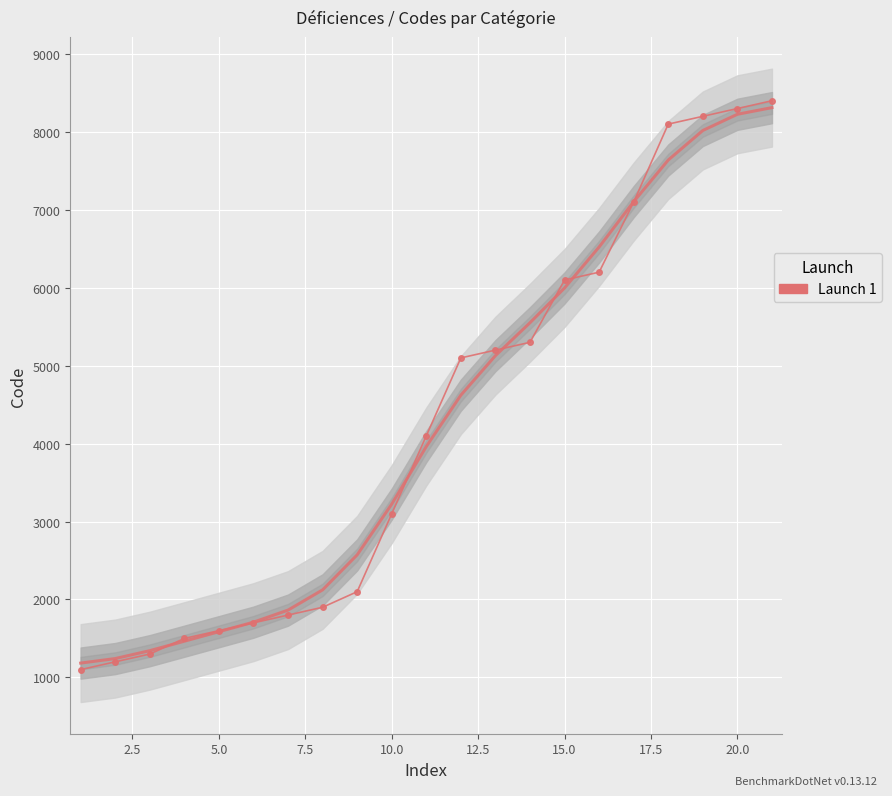

True or false: there are more than 0 points higher than both neighbors.

False